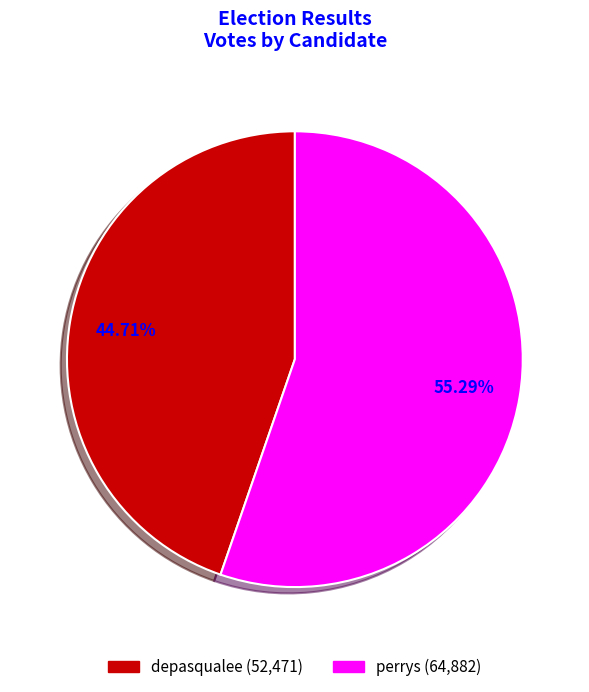

What is the smallest slice in the pie chart?

depasqualee